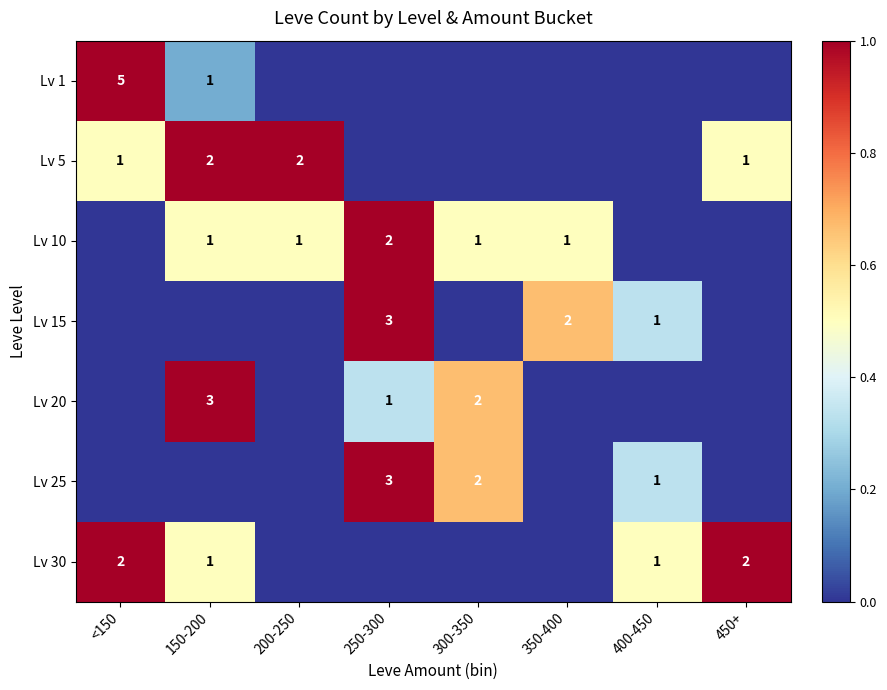

Is the value of Lv 10 at 200-250 greater than the value of Lv 5 at 150-200?

No